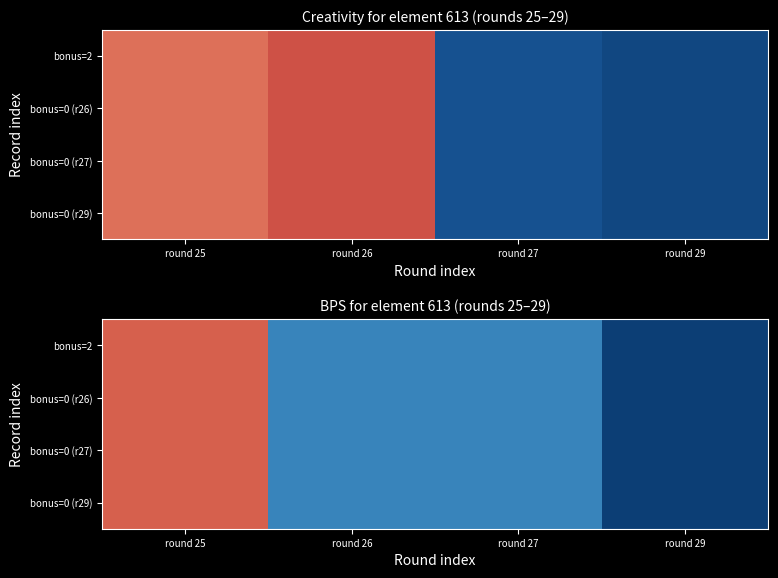

Between round 29 and round 27, which is larger?

round 27